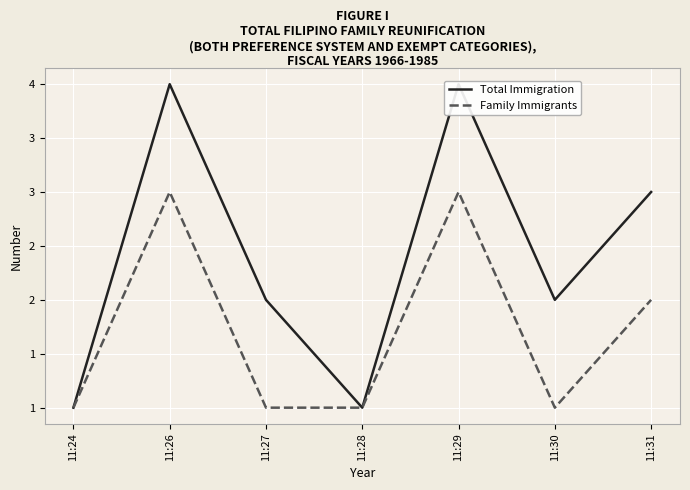

How many data points does each series have?

7